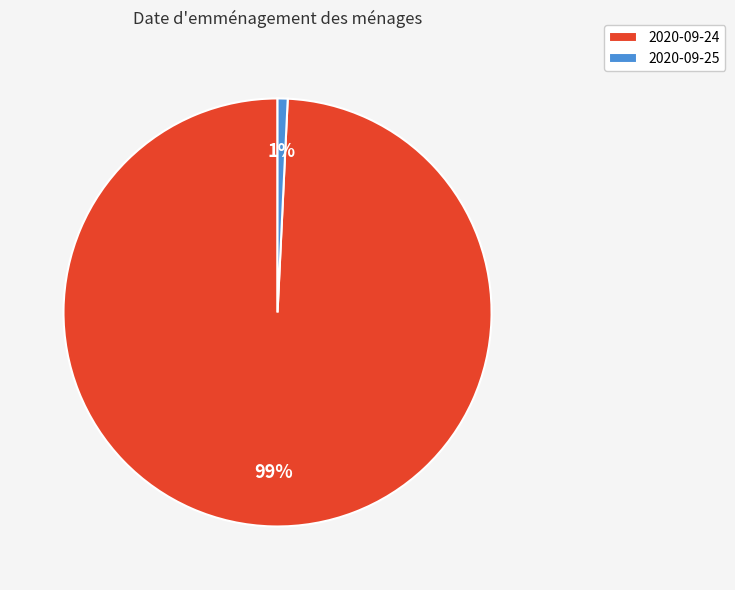

To the nearest percent, what is the average slice percentage?

50%